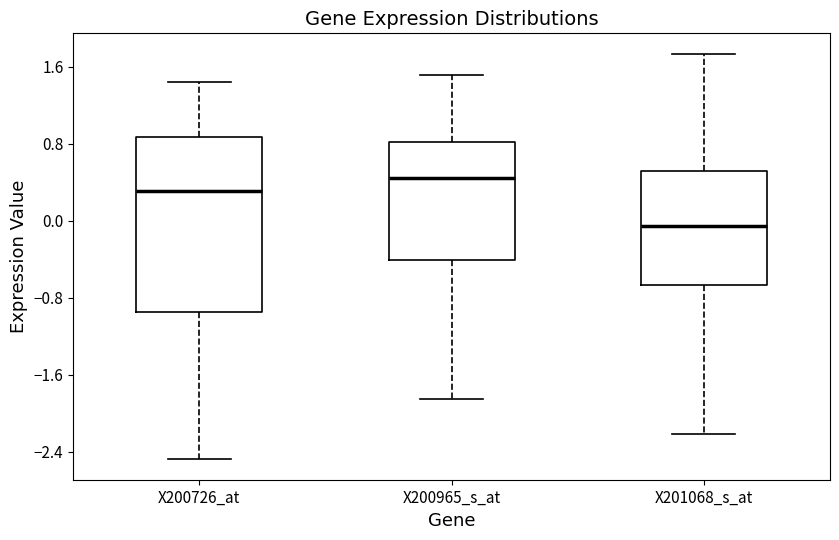

Where does the lower whisker of the box for X200965_s_at end on the y-axis? The values are not printed on the chart, so give them approximately, as read against the axis.

-1.9